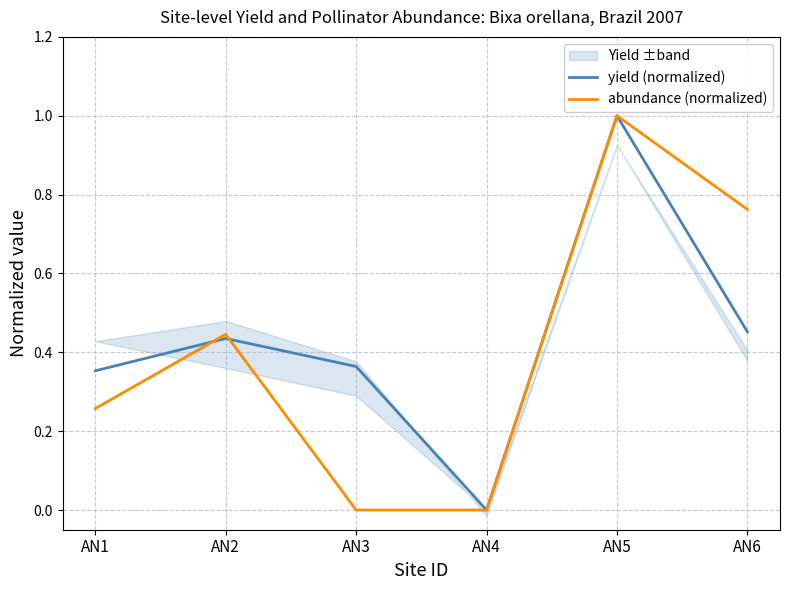

Which series ends up on top after the final intersection of abundance (normalized) and yield (normalized)?

yield (normalized)